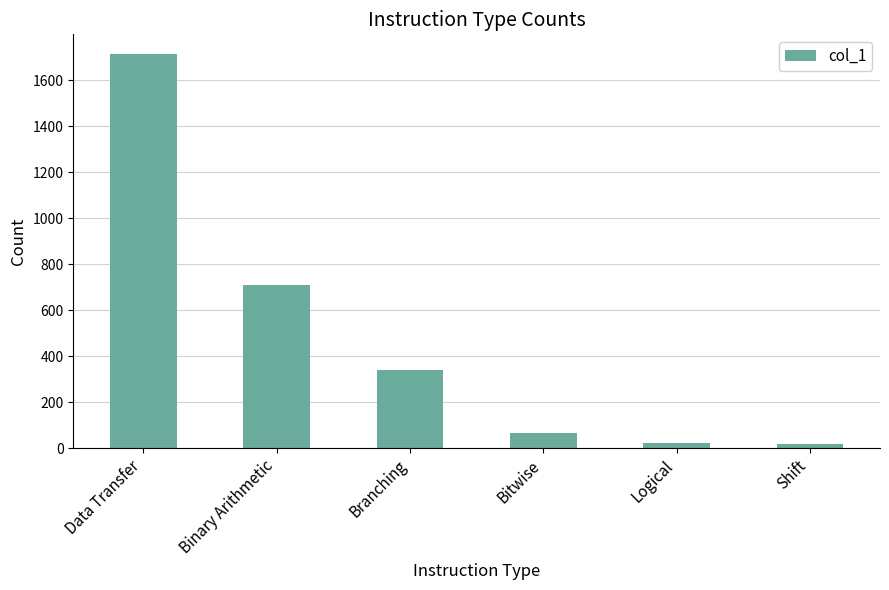

Read the value at Shift.

18